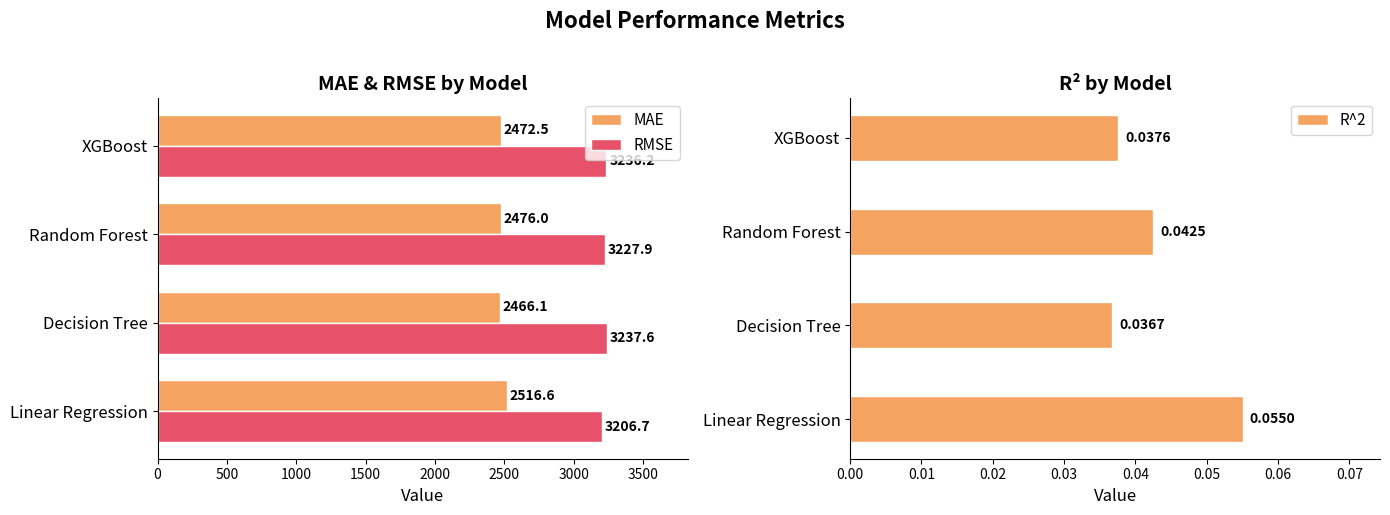

What is the minimum value for MAE?

2466.1